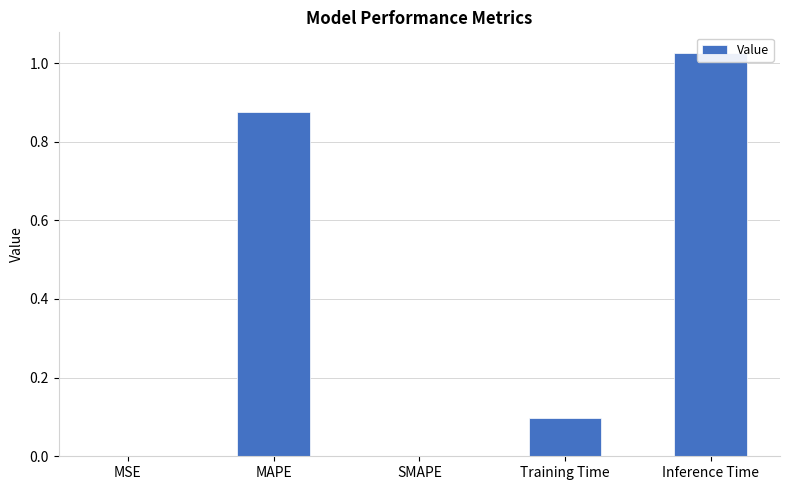

How many data points are above 0?

4